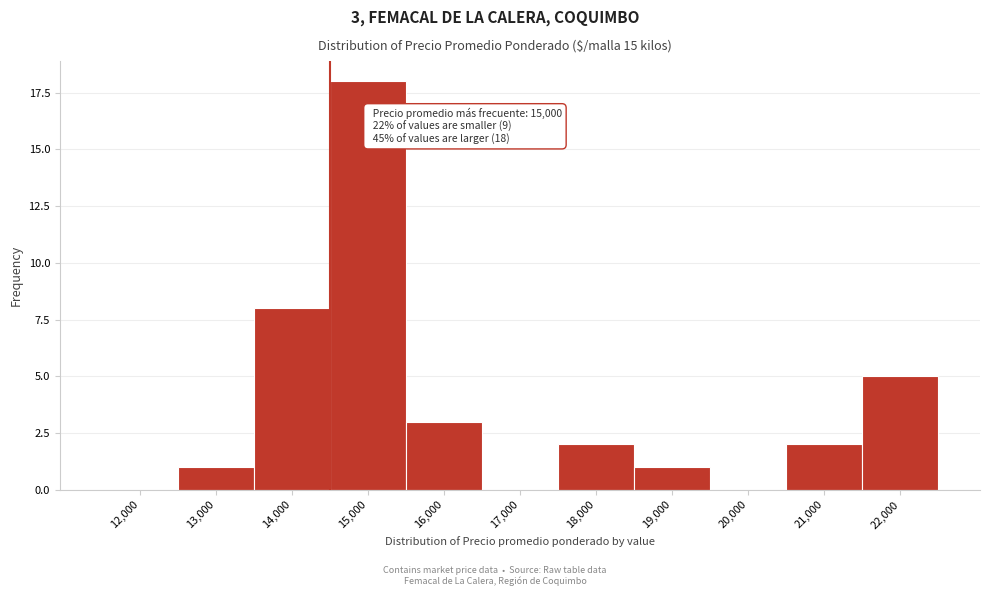

Reading right to left, list all the values displayed in this chart.

22,000=5	21,000=2	20,000=0	19,000=1	18,000=2	17,000=0	16,000=3	15,000=18	14,000=8	13,000=1	12,000=0